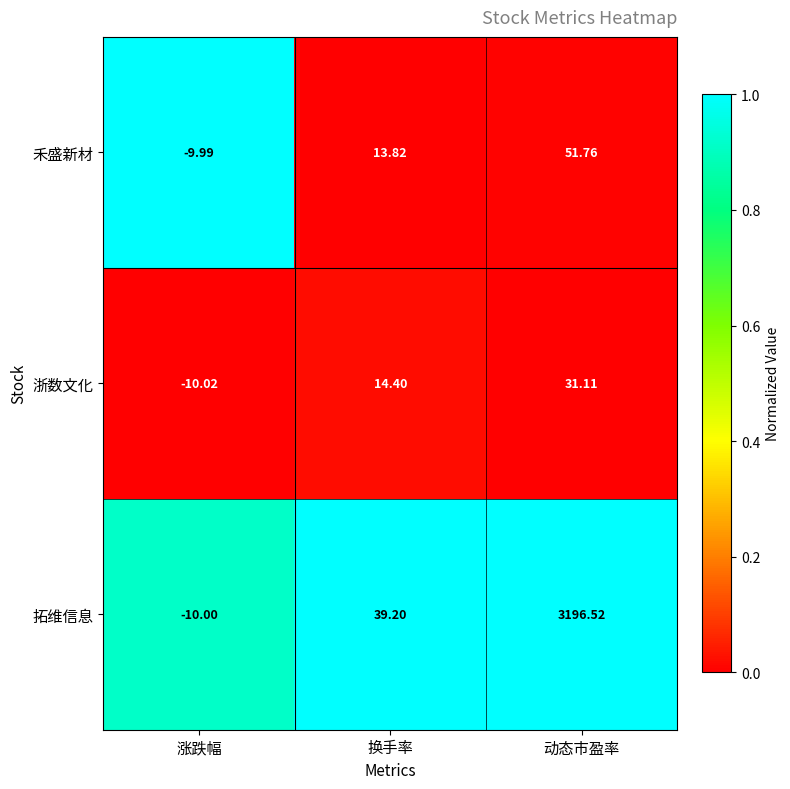

At which label does 禾盛新材 first exceed 13?

换手率